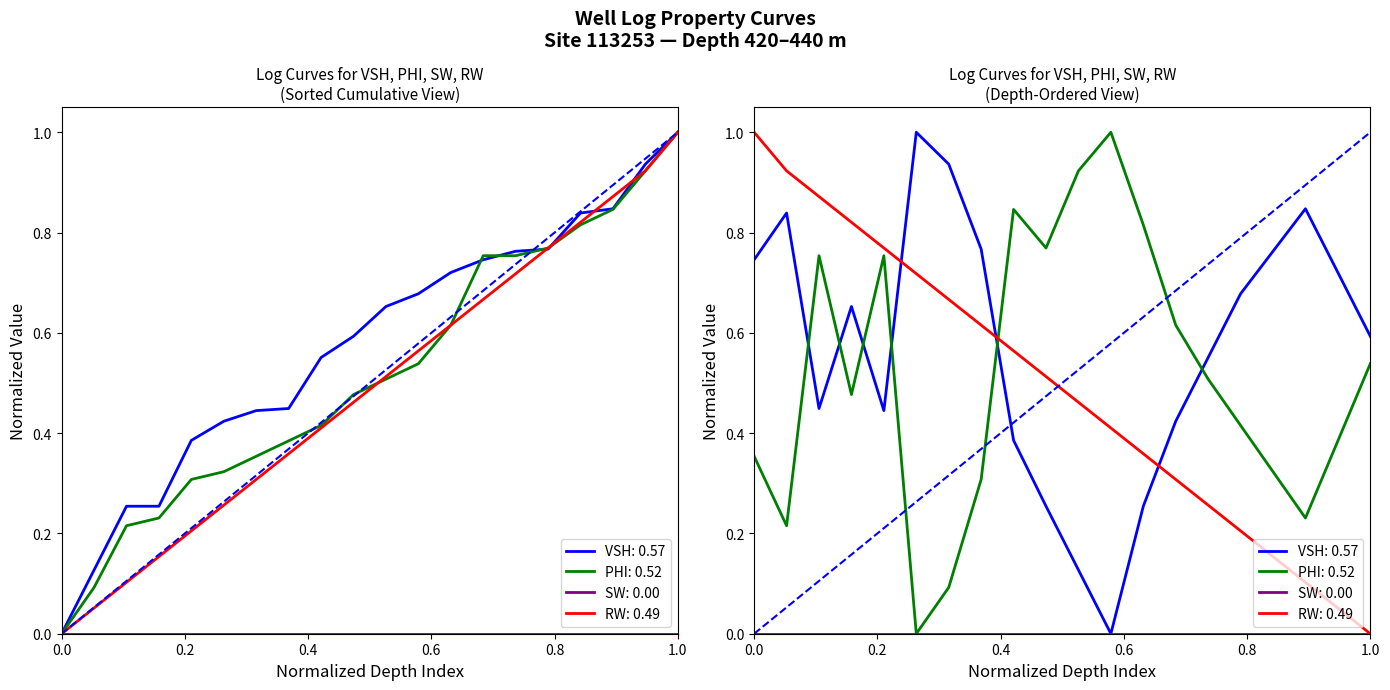

How many lines are shown in the chart?

3